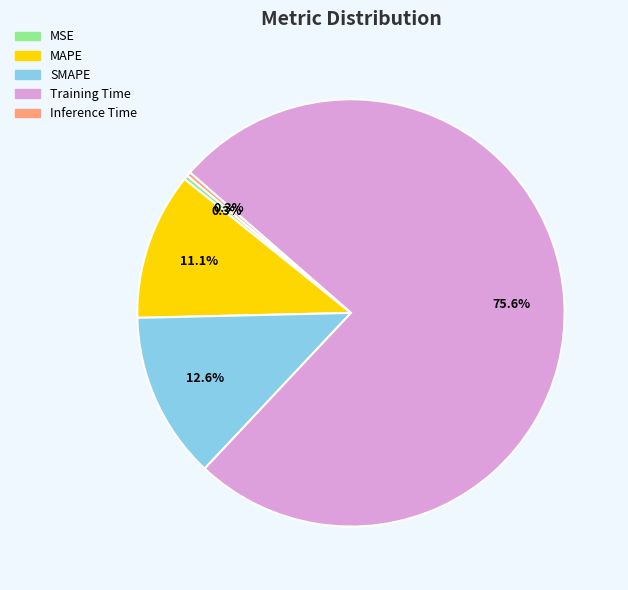

To the nearest percent, what is the average slice percentage?

20%